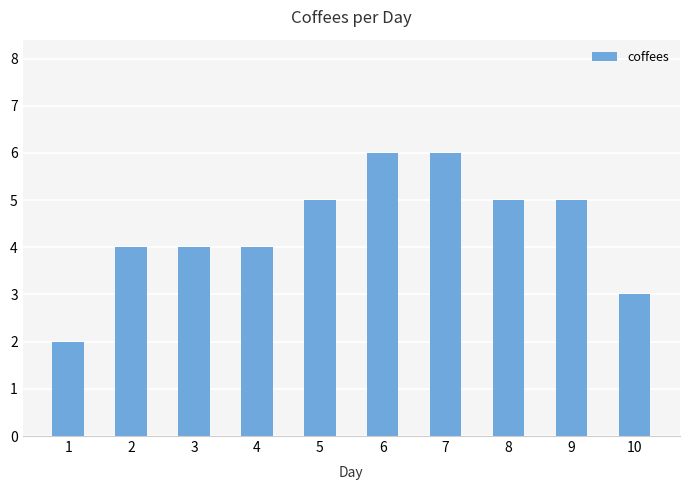

What is the difference between the second highest and minimum values?

4